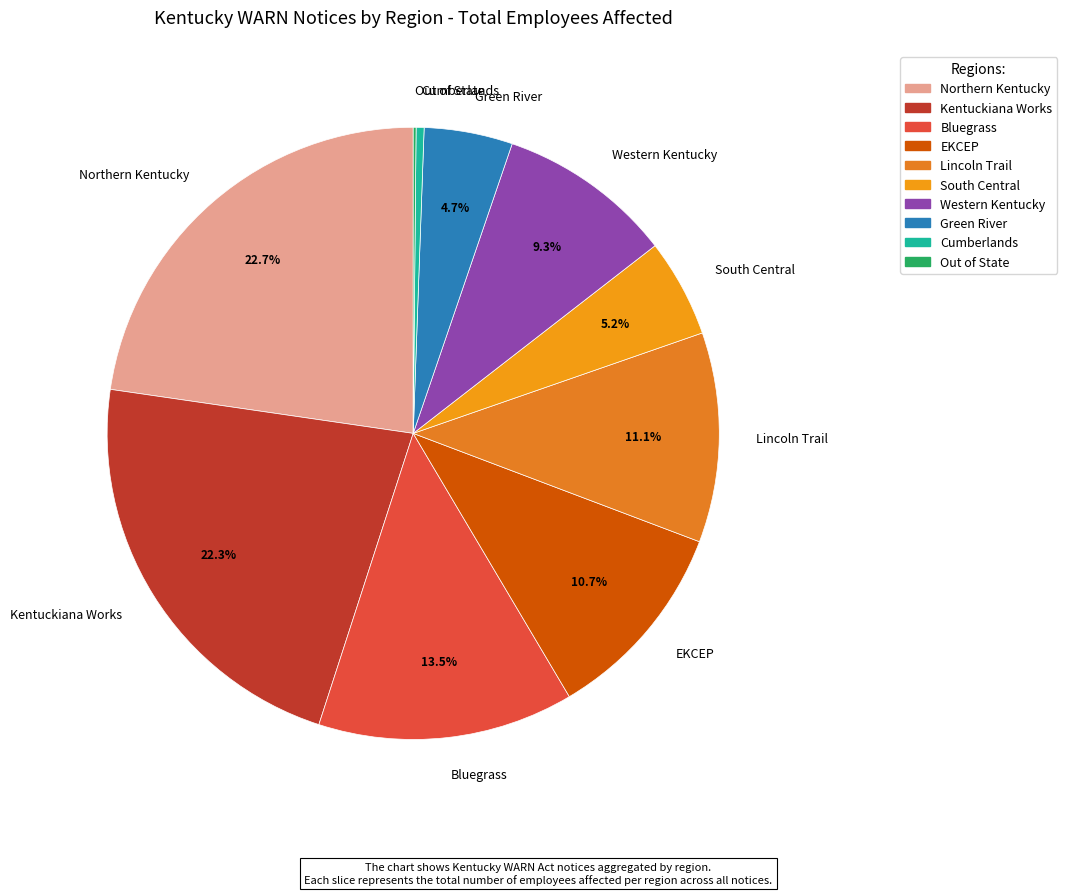

What is the ratio of the value at Bluegrass to the value at Green River?

2.9